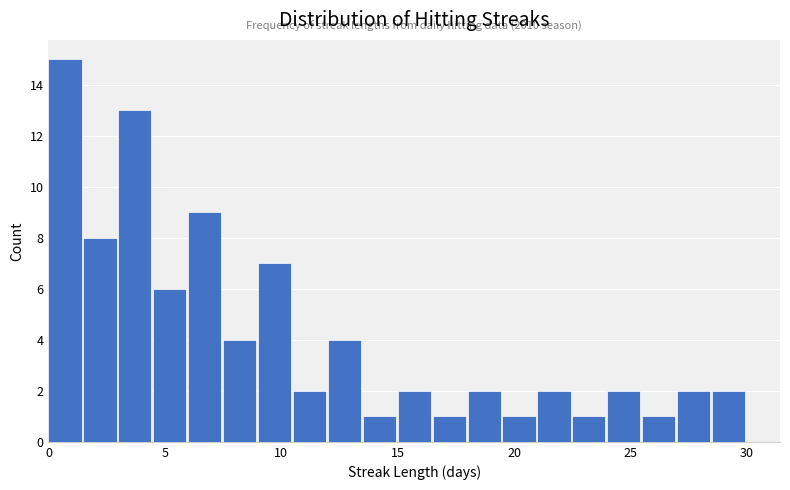

Around what value on the x-axis is the tallest bar? Give the approximate position of its centre, as read against the axis.

0.5